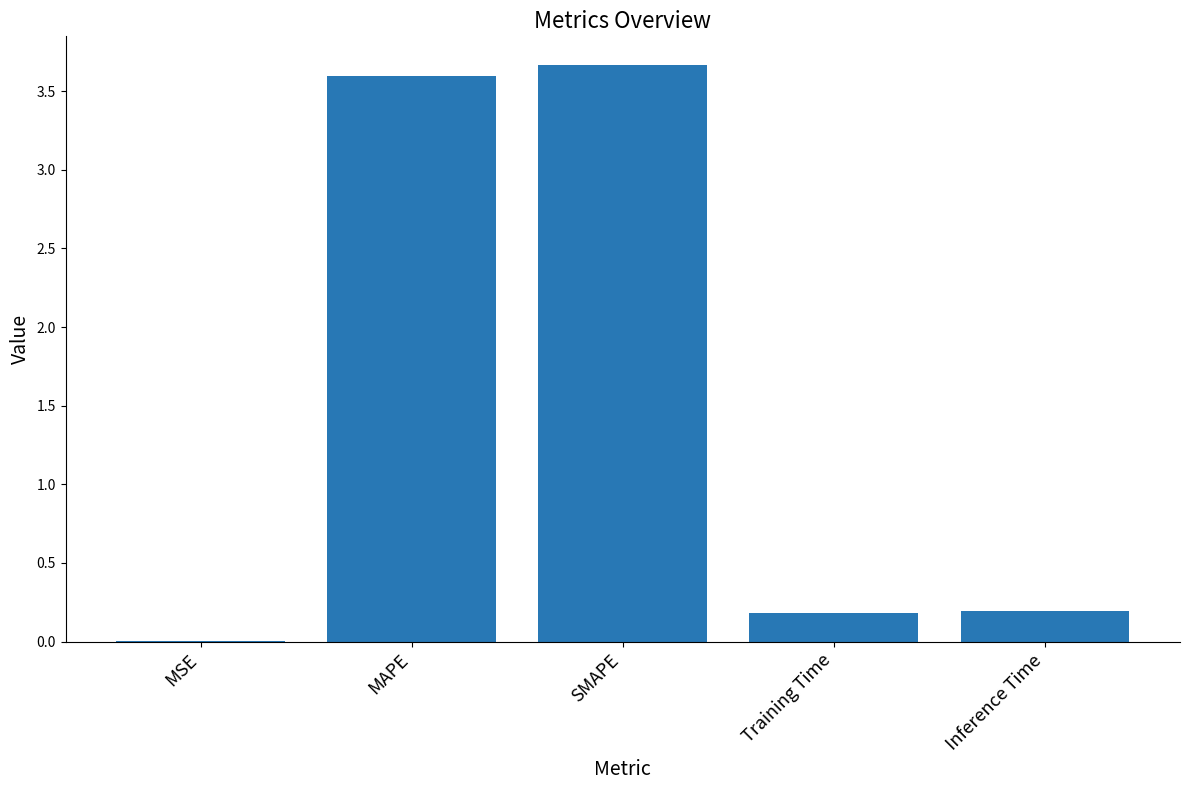

What is the change in value from MAPE to Inference Time?

-3.4